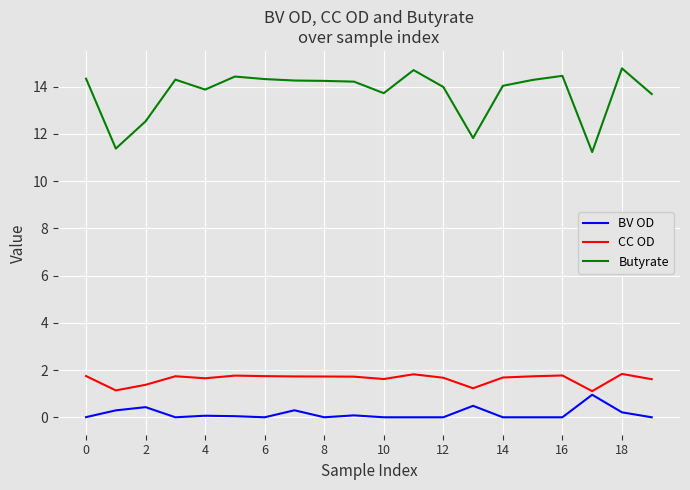

What is the minimum value for Butyrate?

11.2